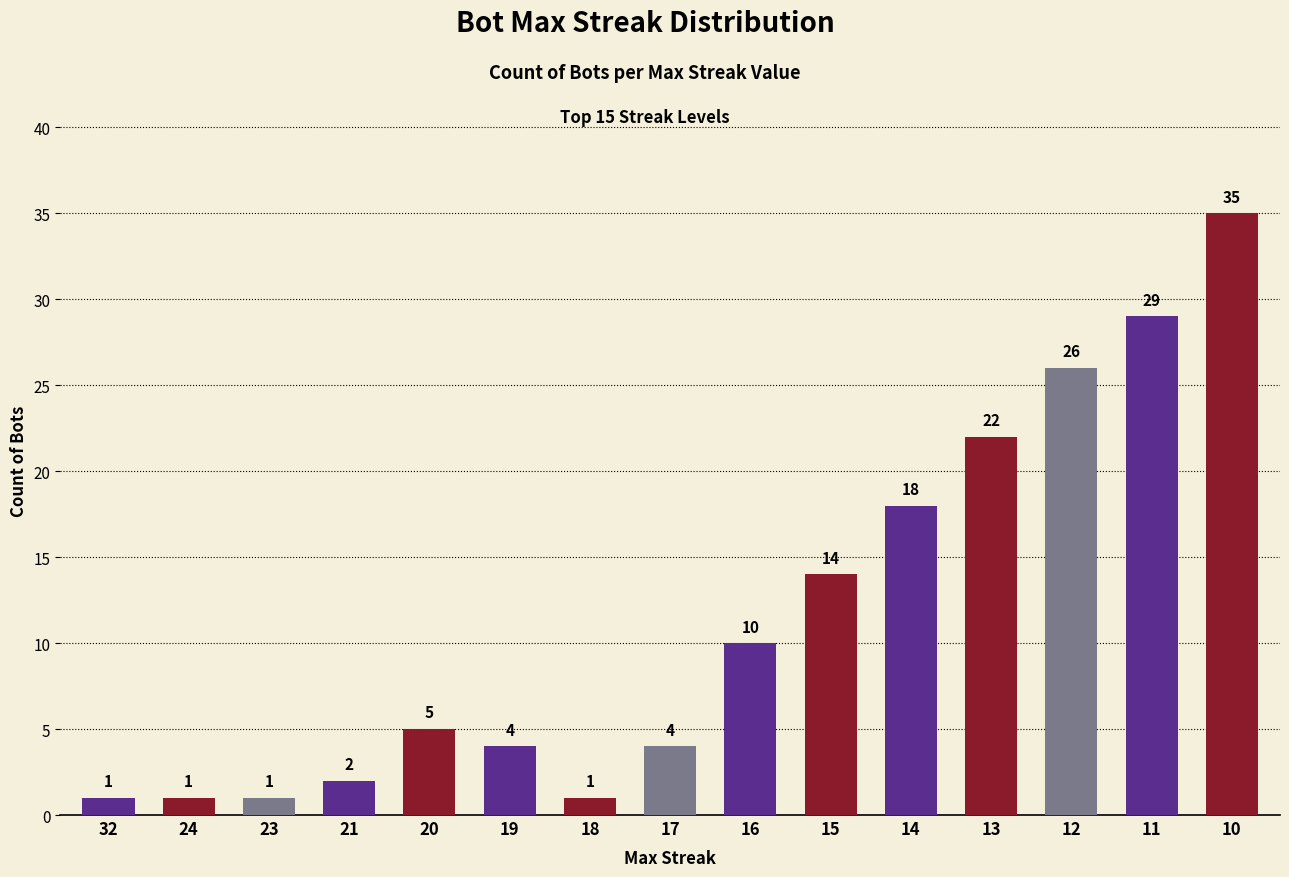

What is the smallest value displayed?

1